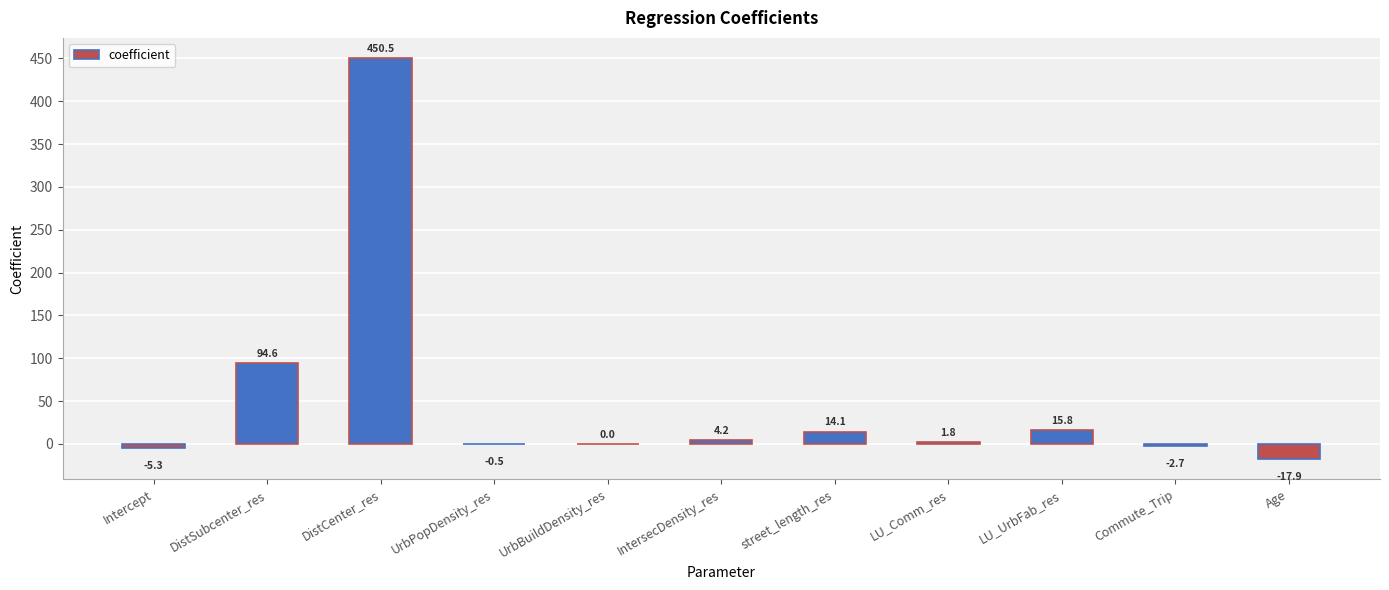

Where does the data first go above 1?

DistSubcenter_res